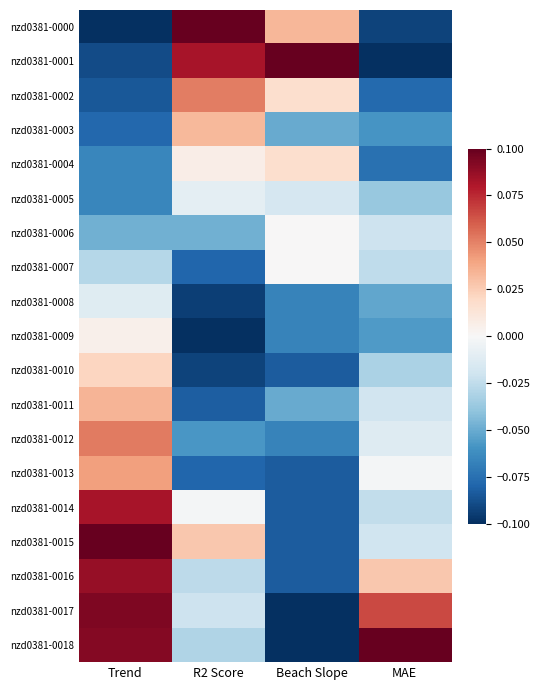

List the series in order of their peak value, highest first.

nzd0381-0000, nzd0381-0001, nzd0381-0015, nzd0381-0018, nzd0381-0017, nzd0381-0016, nzd0381-0014, nzd0381-0012, nzd0381-0002, nzd0381-0013, nzd0381-0011, nzd0381-0003, nzd0381-0010, nzd0381-0004, nzd0381-0009, nzd0381-0006, nzd0381-0007, nzd0381-0005, nzd0381-0008